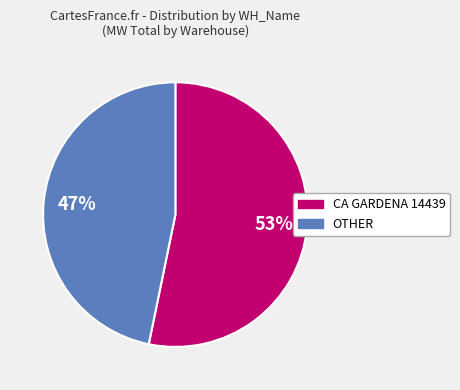

Is it true that CA GARDENA 14439 is 41% of the pie?

False